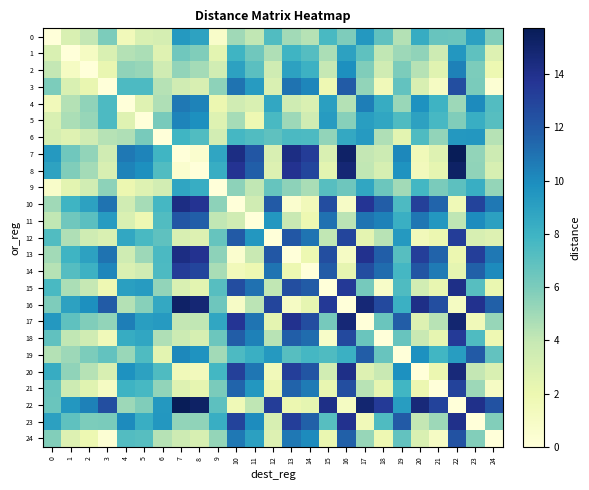

How many data points does each series have?

25